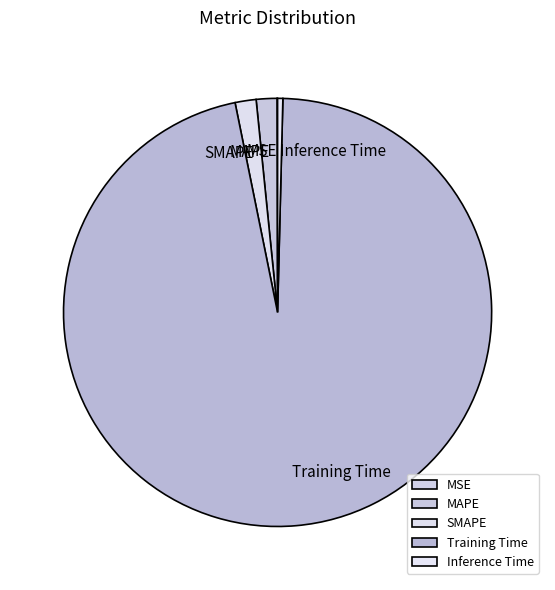

The MAPE slice represents 9% of the pie. True or false?

False